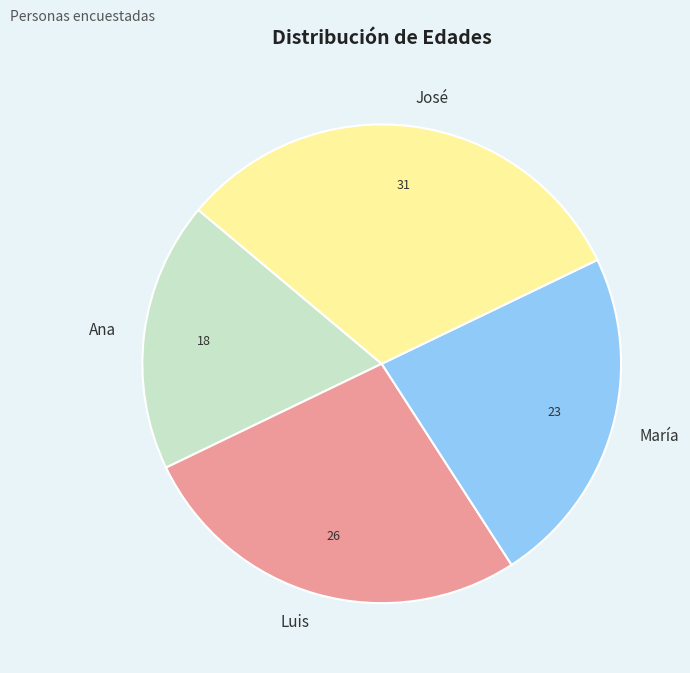

Do María and José together represent more than half of the pie?

Yes